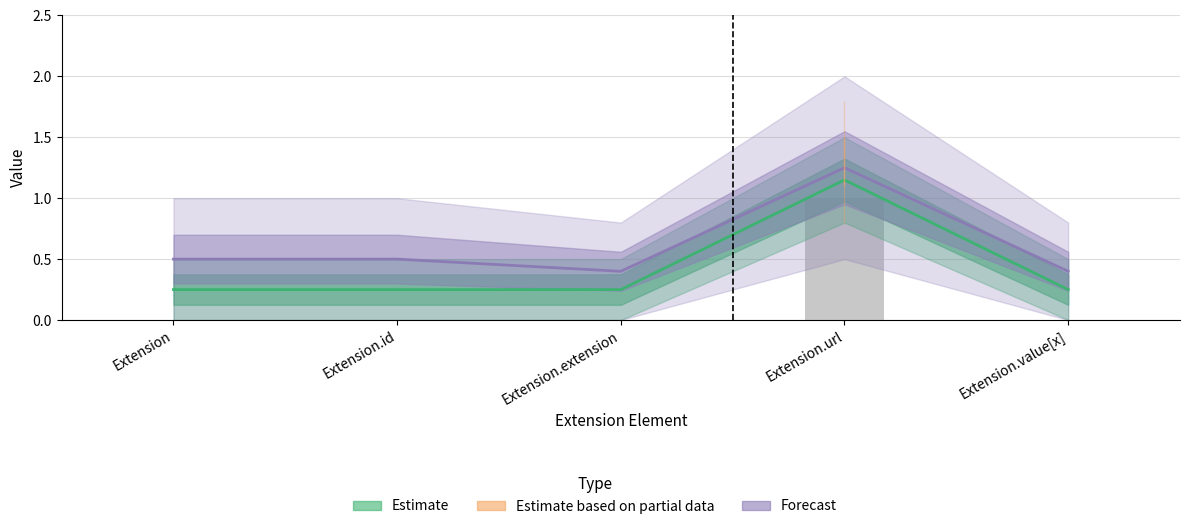

List the series in order of their overall mean, lowest first.

Estimate, Forecast